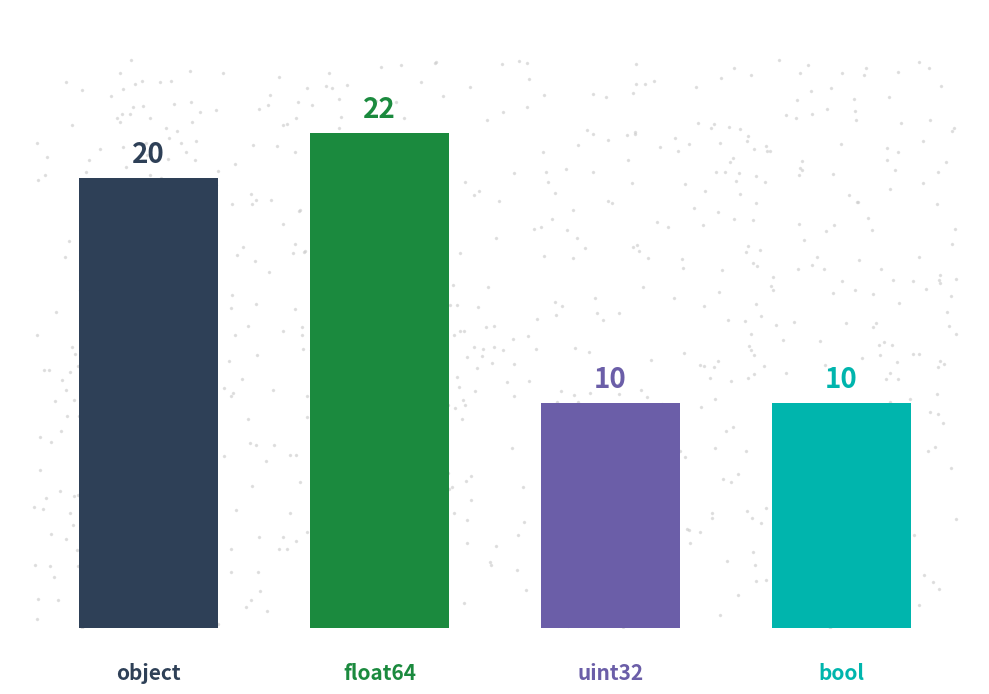

The chart shows a value of 4 at uint32. True or false?

False